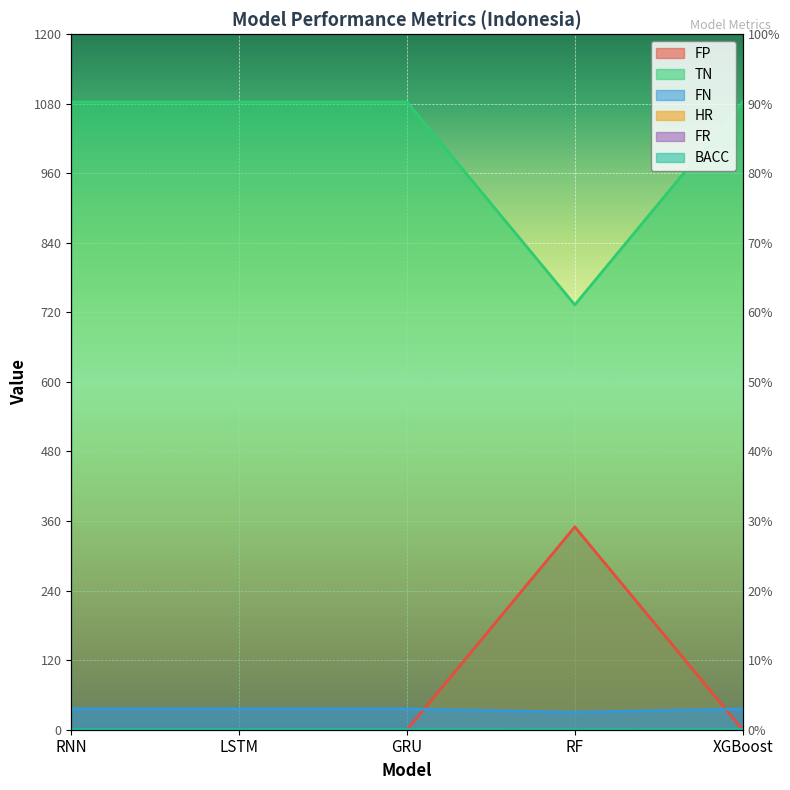

Is it true that FP equals -219.1 at GRU?

False